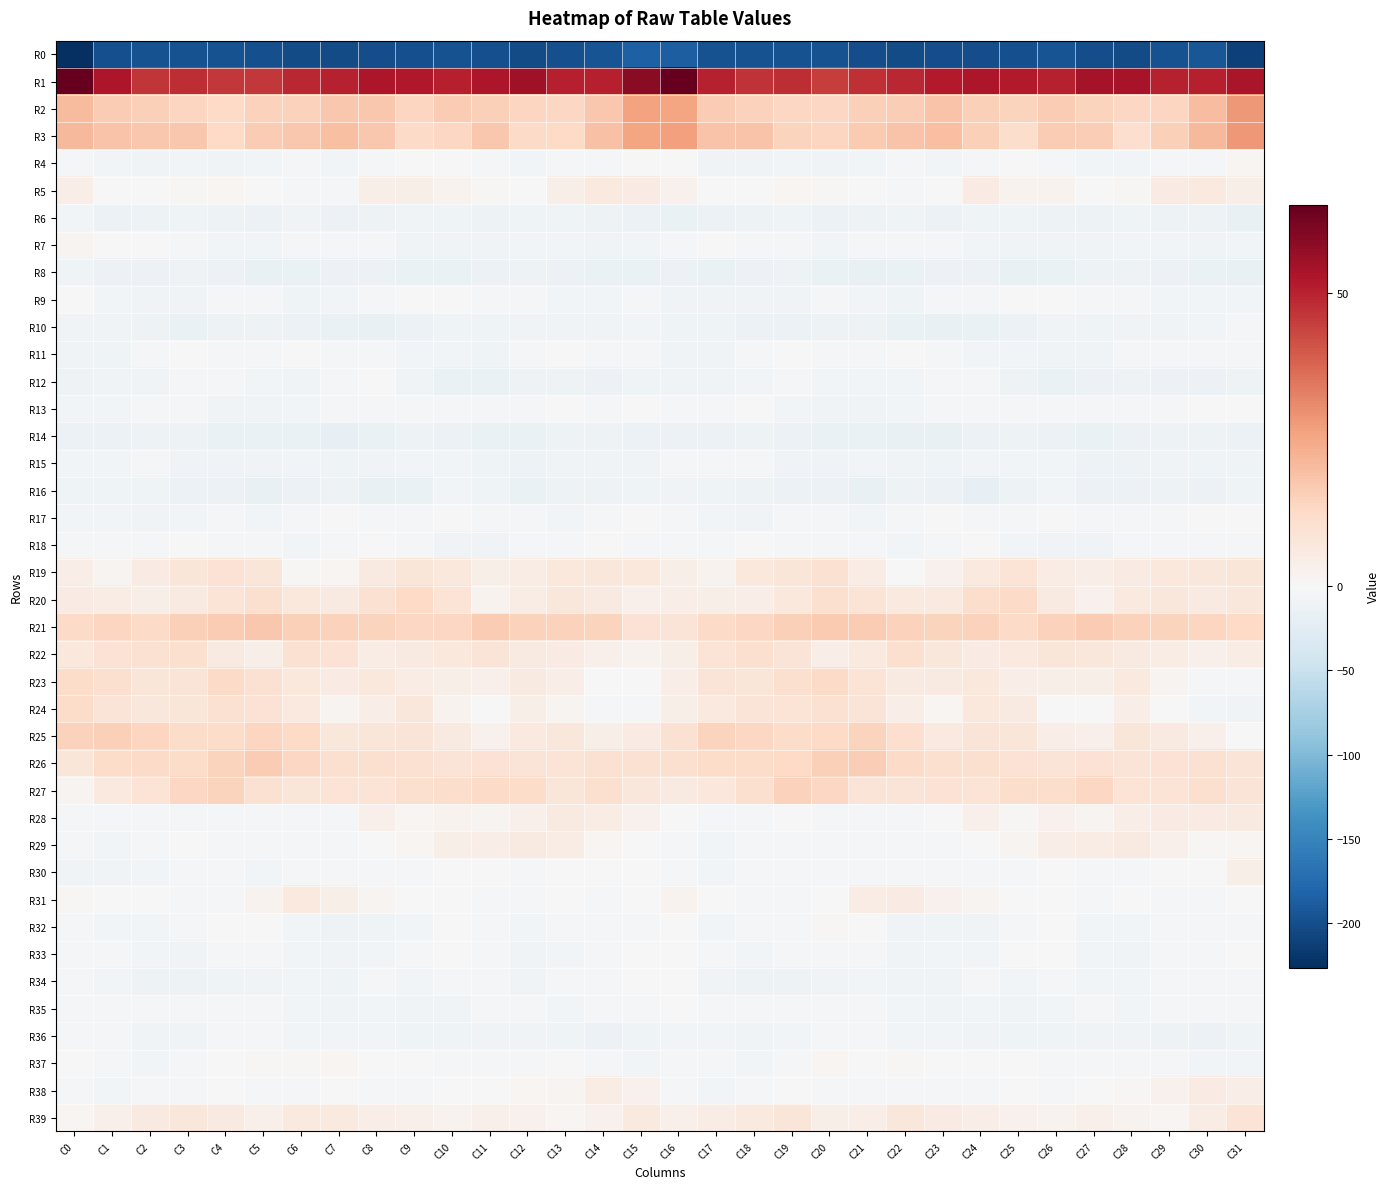

Reading left to right, extract all data points from this chart.

R0: C0=-226.3	C1=-199.7	C2=-197.8	C3=-197.7	C4=-196.4	C5=-198.2	C6=-202.0	C7=-202.0	C8=-201.4	C9=-199.5	C10=-196.3	C11=-198.7	C12=-202.8	C13=-198.8	C14=-194.6	C15=-185.1	C16=-186.5	C17=-197.3	C18=-197.9	C19=-197.2	C20=-196.4	C21=-199.9	C22=-202.3	C23=-201.4	C24=-201.2	C25=-198.3	C26=-196.1	C27=-201.1	C28=-202.3	C29=-196.6	C30=-194.4	C31=-211.3
R1: C0=65.0	C1=52.3	C2=46.6	C3=47.8	C4=45.8	C5=46.2	C6=48.9	C7=50.1	C8=52.5	C9=52.0	C10=50.3	C11=52.5	C12=55.1	C13=50.4	C14=50.4	C15=58.7	C16=64.9	C17=49.8	C18=46.8	C19=47.8	C20=44.9	C21=47.4	C22=49.2	C23=51.4	C24=52.4	C25=51.6	C26=50.3	C27=54.0	C28=53.8	C29=49.9	C30=50.3	C31=53.1
R2: C0=20.8	C1=16.7	C2=15.4	C3=14.0	C4=13.0	C5=15.1	C6=15.1	C7=17.7	C8=17.3	C9=14.1	C10=16.3	C11=15.5	C12=13.7	C13=13.2	C14=17.3	C15=26.3	C16=25.7	C17=16.7	C18=15.0	C19=13.3	C20=13.5	C21=15.5	C22=15.8	C23=18.5	C24=15.5	C25=14.7	C26=16.4	C27=14.5	C28=13.7	C29=14.0	C30=20.1	C31=28.1
R3: C0=20.8	C1=18.6	C2=17.7	C3=17.3	C4=12.8	C5=16.7	C6=17.3	C7=19.6	C8=17.4	C9=12.3	C10=13.7	C11=17.8	C12=12.3	C13=12.8	C14=19.2	C15=25.6	C16=26.5	C17=18.4	C18=18.6	C19=14.5	C20=14.1	C21=17.0	C22=18.4	C23=19.3	C24=15.5	C25=11.2	C26=16.4	C27=16.2	C28=11.0	C29=15.5	C30=21.1	C31=28.0
R4: C0=-2.1	C1=-6.0	C2=-8.6	C3=-6.8	C4=-7.7	C5=-6.6	C6=-5.2	C7=-5.6	C8=-4.5	C9=-0.7	C10=-1.3	C11=-4.4	C12=-5.8	C13=-4.6	C14=-4.0	C15=-1.0	C16=-1.4	C17=-7.2	C18=-7.7	C19=-7.0	C20=-7.6	C21=-6.3	C22=-4.9	C23=-5.8	C24=-3.1	C25=-0.4	C26=-2.0	C27=-5.5	C28=-5.6	C29=-4.1	C30=-3.1	C31=1.1
R5: C0=4.1	C1=0.3	C2=-0.7	C3=0.9	C4=1.1	C5=0.1	C6=-3.6	C7=-3.4	C8=3.8	C9=3.8	C10=2.4	C11=0.7	C12=-0.1	C13=3.6	C14=6.4	C15=5.2	C16=3.0	C17=-0.3	C18=-0.4	C19=1.3	C20=1.0	C21=-1.3	C22=-4.1	C23=-1.2	C24=5.3	C25=2.3	C26=2.4	C27=-0.4	C28=1.0	C29=5.1	C30=6.5	C31=4.0
R6: C0=-6.6	C1=-12.8	C2=-11.6	C3=-9.6	C4=-12.3	C5=-13.3	C6=-8.7	C7=-12.4	C8=-11.9	C9=-8.8	C10=-10.1	C11=-11.7	C12=-10.0	C13=-10.2	C14=-11.9	C15=-13.5	C16=-14.5	C17=-13.3	C18=-10.7	C19=-10.3	C20=-13.4	C21=-11.5	C22=-9.0	C23=-13.3	C24=-10.5	C25=-8.9	C26=-11.0	C27=-11.6	C28=-9.5	C29=-11.1	C30=-11.9	C31=-17.6
R7: C0=1.8	C1=-0.2	C2=-1.2	C3=-3.7	C4=-5.6	C5=-5.8	C6=-3.1	C7=-2.2	C8=-4.9	C9=-7.1	C10=-7.5	C11=-8.3	C12=-6.9	C13=-5.6	C14=-7.4	C15=-5.8	C16=-3.3	C17=-0.7	C18=-2.5	C19=-4.3	C20=-6.2	C21=-5.0	C22=-2.0	C23=-3.0	C24=-5.8	C25=-7.7	C26=-7.5	C27=-8.6	C28=-5.9	C29=-6.2	C30=-7.6	C31=-6.7
R8: C0=-8.9	C1=-13.1	C2=-13.5	C3=-11.8	C4=-12.9	C5=-16.5	C6=-15.8	C7=-13.2	C8=-12.5	C9=-15.5	C10=-15.9	C11=-12.8	C12=-10.9	C13=-13.1	C14=-14.3	C15=-15.5	C16=-13.8	C17=-14.6	C18=-12.7	C19=-11.5	C20=-14.6	C21=-17.1	C22=-14.6	C23=-12.5	C24=-13.3	C25=-16.4	C26=-14.7	C27=-11.6	C28=-12.0	C29=-13.1	C30=-15.8	C31=-17.3
R9: C0=-1.0	C1=-6.5	C2=-7.9	C3=-8.5	C4=-4.4	C5=-4.4	C6=-9.6	C7=-5.9	C8=-3.4	C9=-1.5	C10=0.2	C11=-3.2	C12=-2.9	C13=-6.4	C14=-6.4	C15=-4.7	C16=-7.1	C17=-8.3	C18=-8.2	C19=-7.3	C20=-3.3	C21=-6.9	C22=-8.9	C23=-4.3	C24=-3.2	C25=0.0	C26=-0.8	C27=-3.4	C28=-4.0	C29=-6.8	C30=-6.1	C31=-5.8
R10: C0=-8.7	C1=-8.7	C2=-11.4	C3=-14.4	C4=-12.0	C5=-11.1	C6=-13.2	C7=-15.6	C8=-16.0	C9=-14.0	C10=-9.6	C11=-9.1	C12=-8.4	C13=-8.1	C14=-8.1	C15=-6.2	C16=-9.4	C17=-9.9	C18=-13.6	C19=-13.4	C20=-11.6	C21=-11.4	C22=-14.3	C23=-16.2	C24=-15.5	C25=-12.6	C26=-8.6	C27=-9.3	C28=-8.1	C29=-8.3	C30=-7.1	C31=-3.7
R11: C0=-7.9	C1=-8.9	C2=-4.1	C3=-0.2	C4=-4.0	C5=-3.5	C6=-0.1	C7=-2.0	C8=-5.2	C9=-5.7	C10=-6.5	C11=-9.4	C12=-4.8	C13=-1.4	C14=-3.7	C15=-4.2	C16=-7.6	C17=-8.2	C18=-2.1	C19=-1.2	C20=-4.8	C21=-1.8	C22=0.0	C23=-3.6	C24=-5.6	C25=-5.4	C26=-7.8	C27=-8.7	C28=-2.9	C29=-2.1	C30=-3.7	C31=-3.6
R12: C0=-11.2	C1=-10.5	C2=-7.5	C3=-2.3	C4=-4.9	C5=-5.9	C6=-7.3	C7=-4.6	C8=-1.2	C9=-8.6	C10=-14.7	C11=-14.6	C12=-12.3	C13=-11.3	C14=-13.9	C15=-10.4	C16=-9.1	C17=-9.9	C18=-5.4	C19=-2.8	C20=-5.7	C21=-6.1	C22=-6.8	C23=-2.8	C24=-2.9	C25=-11.7	C26=-15.2	C27=-13.9	C28=-11.2	C29=-12.6	C30=-12.9	C31=-10.7
R13: C0=-5.5	C1=-5.4	C2=-1.8	C3=-3.1	C4=-8.4	C5=-7.7	C6=-6.8	C7=-5.2	C8=-3.3	C9=-4.0	C10=-4.7	C11=-4.2	C12=-2.6	C13=-1.2	C14=-2.2	C15=-1.0	C16=-2.1	C17=-4.1	C18=-1.4	C19=-5.5	C20=-8.5	C21=-7.2	C22=-6.6	C23=-4.0	C24=-3.5	C25=-4.5	C26=-4.7	C27=-3.5	C28=-1.9	C29=-1.8	C30=-1.4	C31=-0.4
R14: C0=-12.7	C1=-13.2	C2=-12.0	C3=-12.2	C4=-15.3	C5=-15.0	C6=-15.9	C7=-17.9	C8=-14.9	C9=-11.9	C10=-12.5	C11=-14.3	C12=-14.4	C13=-11.5	C14=-12.3	C15=-13.1	C16=-12.9	C17=-12.9	C18=-11.7	C19=-13.2	C20=-15.7	C21=-14.6	C22=-17.1	C23=-17.4	C24=-13.2	C25=-12.0	C26=-12.9	C27=-15.2	C28=-13.1	C29=-11.8	C30=-12.4	C31=-13.4
R15: C0=-5.4	C1=-5.7	C2=-4.4	C3=-7.6	C4=-8.6	C5=-7.3	C6=-5.7	C7=-9.9	C8=-8.3	C9=-5.8	C10=-5.3	C11=-9.0	C12=-11.6	C13=-8.6	C14=-8.3	C15=-7.8	C16=-3.1	C17=-4.8	C18=-5.1	C19=-8.8	C20=-8.3	C21=-6.1	C22=-7.4	C23=-9.9	C24=-7.1	C25=-5.6	C26=-5.9	C27=-11.0	C28=-10.8	C29=-7.8	C30=-9.8	C31=-9.5
R16: C0=-10.5	C1=-10.3	C2=-9.6	C3=-12.8	C4=-12.9	C5=-16.4	C6=-14.1	C7=-11.7	C8=-17.6	C9=-14.3	C10=-6.4	C11=-9.9	C12=-14.3	C13=-11.6	C14=-12.1	C15=-9.2	C16=-7.9	C17=-9.3	C18=-10.7	C19=-13.1	C20=-13.9	C21=-16.5	C22=-12.3	C23=-13.3	C24=-18.0	C25=-11.0	C26=-6.1	C27=-12.8	C28=-13.5	C29=-11.0	C30=-13.0	C31=-9.2
R17: C0=-5.9	C1=-6.5	C2=-7.3	C3=-5.5	C4=-3.8	C5=-5.4	C6=-4.3	C7=-1.5	C8=-3.7	C9=-3.5	C10=-0.1	C11=-3.1	C12=-4.5	C13=-5.8	C14=-2.4	C15=-0.7	C16=-3.7	C17=-6.7	C18=-7.2	C19=-4.0	C20=-4.3	C21=-5.5	C22=-3.3	C23=-1.5	C24=-4.4	C25=-2.0	C26=-0.4	C27=-4.7	C28=-4.4	C29=-5.0	C30=-1.5	C31=-1.1
R18: C0=-5.0	C1=-4.4	C2=-2.8	C3=-1.4	C4=-4.1	C5=-3.6	C6=-6.5	C7=-4.4	C8=-1.2	C9=-4.5	C10=-8.0	C11=-8.6	C12=-5.1	C13=-4.4	C14=-1.7	C15=-3.0	C16=-4.5	C17=-4.0	C18=-1.7	C19=-2.5	C20=-3.8	C21=-4.7	C22=-6.4	C23=-3.0	C24=-1.7	C25=-6.2	C26=-8.7	C27=-7.4	C28=-4.7	C29=-3.0	C30=-2.2	C31=-3.5
R19: C0=4.4	C1=1.7	C2=5.2	C3=7.6	C4=9.5	C5=7.7	C6=0.6	C7=1.1	C8=5.7	C9=8.0	C10=6.6	C11=3.8	C12=4.8	C13=6.6	C14=7.4	C15=6.9	C16=3.9	C17=2.4	C18=6.7	C19=8.0	C20=9.8	C21=4.8	C22=-0.3	C23=2.9	C24=6.3	C25=8.8	C26=4.8	C27=4.2	C28=5.3	C29=7.0	C30=7.6	C31=7.7
R20: C0=5.6	C1=4.9	C2=3.9	C3=6.0	C4=8.9	C5=10.2	C6=7.1	C7=5.6	C8=9.7	C9=12.7	C10=8.9	C11=2.5	C12=5.1	C13=7.6	C14=6.0	C15=3.5	C16=4.6	C17=4.0	C18=4.4	C19=6.9	C20=10.2	C21=9.0	C22=6.2	C23=6.6	C24=11.3	C25=12.5	C26=5.6	C27=2.7	C28=6.5	C29=7.2	C30=5.8	C31=7.6
R21: C0=12.7	C1=13.8	C2=12.6	C3=15.5	C4=16.4	C5=17.4	C6=15.3	C7=15.0	C8=14.6	C9=13.5	C10=13.6	C11=16.7	C12=14.9	C13=14.8	C14=14.3	C15=9.4	C16=8.6	C17=12.6	C18=13.5	C19=15.7	C20=17.2	C21=16.7	C22=15.1	C23=14.7	C24=14.8	C25=12.7	C26=15.0	C27=16.3	C28=14.8	C29=14.5	C30=14.0	C31=12.8
R22: C0=7.0	C1=9.5	C2=9.8	C3=10.3	C4=5.7	C5=4.0	C6=9.8	C7=9.2	C8=5.1	C9=6.0	C10=6.7	C11=8.3	C12=6.0	C13=5.3	C14=3.5	C15=2.3	C16=3.8	C17=8.9	C18=10.5	C19=8.6	C20=4.3	C21=6.2	C22=10.3	C23=7.5	C24=5.2	C25=6.2	C26=7.8	C27=7.3	C28=5.7	C29=4.6	C30=3.1	C31=4.7
R23: C0=12.0	C1=10.2	C2=7.9	C3=8.6	C4=12.6	C5=10.0	C6=7.0	C7=5.2	C8=6.7	C9=5.1	C10=3.7	C11=3.5	C12=6.0	C13=4.3	C14=-1.4	C15=-0.4	C16=4.5	C17=8.2	C18=7.8	C19=10.4	C20=12.3	C21=8.8	C22=5.8	C23=5.6	C24=6.8	C25=4.1	C26=3.9	C27=3.8	C28=6.4	C29=2.0	C30=-2.4	C31=-3.0
R24: C0=11.7	C1=8.5	C2=7.4	C3=8.0	C4=9.7	C5=9.4	C6=6.1	C7=1.7	C8=4.3	C9=7.1	C10=2.5	C11=-1.0	C12=3.9	C13=1.8	C14=-4.7	C15=-2.4	C16=4.0	C17=6.4	C18=8.2	C19=8.7	C20=9.9	C21=8.4	C22=4.3	C23=1.3	C24=6.8	C25=5.9	C26=0.5	C27=0.3	C28=4.5	C29=-0.9	C30=-5.7	C31=-8.6
R25: C0=14.8	C1=15.4	C2=14.0	C3=12.0	C4=12.2	C5=14.2	C6=12.8	C7=7.4	C8=7.8	C9=8.3	C10=6.0	C11=3.0	C12=6.3	C13=7.6	C14=3.8	C15=5.1	C16=9.8	C17=14.3	C18=13.4	C19=11.9	C20=12.7	C21=14.6	C22=10.9	C23=6.6	C24=8.5	C25=8.0	C26=4.4	C27=3.3	C28=8.0	C29=6.0	C30=3.2	C31=-0.2
R26: C0=8.0	C1=12.1	C2=12.5	C3=12.1	C4=14.5	C5=16.5	C6=13.7	C7=10.5	C8=10.3	C9=10.1	C10=8.3	C11=9.3	C12=8.6	C13=8.8	C14=10.0	C15=10.1	C16=10.2	C17=12.2	C18=12.1	C19=12.8	C20=15.7	C21=15.9	C22=12.3	C23=10.3	C24=10.5	C25=9.3	C26=8.3	C27=9.3	C28=8.4	C29=9.3	C30=10.1	C31=8.5
R27: C0=1.8	C1=6.3	C2=9.0	C3=13.3	C4=14.6	C5=10.0	C6=8.0	C7=9.0	C8=8.8	C9=10.4	C10=11.7	C11=12.5	C12=11.7	C13=8.0	C14=10.4	C15=7.5	C16=5.7	C17=7.1	C18=10.2	C19=14.8	C20=13.4	C21=8.3	C22=8.5	C23=9.2	C24=8.9	C25=11.4	C26=11.5	C27=13.5	C28=9.1	C29=8.9	C30=10.5	C31=8.3
R28: C0=-4.4	C1=-4.9	C2=-3.7	C3=-1.8	C4=-1.9	C5=-4.5	C6=-4.6	C7=-2.4	C8=3.3	C9=1.3	C10=2.4	C11=1.8	C12=3.1	C13=5.8	C14=4.9	C15=2.8	C16=-1.5	C17=-4.9	C18=-2.9	C19=-1.4	C20=-2.6	C21=-4.7	C22=-4.4	C23=-0.0	C24=3.2	C25=0.7	C26=2.9	C27=1.8	C28=4.5	C29=5.3	C30=5.3	C31=5.9
R29: C0=-3.4	C1=-5.7	C2=-4.0	C3=-1.5	C4=-2.7	C5=-2.7	C6=-2.9	C7=-4.3	C8=-0.9	C9=1.4	C10=3.6	C11=4.4	C12=6.0	C13=4.7	C14=1.1	C15=-1.4	C16=-3.8	C17=-5.4	C18=-2.7	C19=-1.8	C20=-2.9	C21=-2.3	C22=-3.8	C23=-3.6	C24=0.1	C25=1.7	C26=4.5	C27=5.0	C28=5.8	C29=3.2	C30=0.9	C31=1.4
R30: C0=-7.6	C1=-7.5	C2=-5.9	C3=-3.1	C4=-4.0	C5=-5.5	C6=-3.2	C7=-2.3	C8=-4.8	C9=-3.4	C10=-1.4	C11=-1.4	C12=-2.7	C13=-0.4	C14=-0.7	C15=-0.3	C16=-2.1	C17=-6.4	C18=-5.0	C19=-2.7	C20=-5.3	C21=-4.5	C22=-2.4	C23=-3.5	C24=-4.7	C25=-2.5	C26=-0.9	C27=-2.3	C28=-2.1	C29=-0.3	C30=-0.5	C31=3.6
R31: C0=1.0	C1=0.4	C2=-1.6	C3=-2.7	C4=-2.2	C5=2.5	C6=6.4	C7=3.6	C8=1.8	C9=0.2	C10=-1.6	C11=-2.3	C12=-3.1	C13=-0.9	C14=-4.2	C15=-1.5	C16=2.4	C17=0.2	C18=-2.2	C19=-2.8	C20=-0.8	C21=4.7	C22=5.4	C23=2.9	C24=1.6	C25=-1.3	C26=-1.0	C27=-3.8	C28=-1.4	C29=-2.3	C30=-4.6	C31=-1.2
R32: C0=-4.1	C1=-6.3	C2=-5.5	C3=-4.4	C4=0.1	C5=0.2	C6=-5.4	C7=-10.8	C8=-8.9	C9=-5.8	C10=-0.9	C11=-4.5	C12=-6.2	C13=-4.9	C14=-3.6	C15=-2.3	C16=-1.6	C17=-5.8	C18=-5.0	C19=-2.5	C20=0.8	C21=-1.1	C22=-8.8	C23=-9.9	C24=-8.5	C25=-3.2	C26=-1.5	C27=-5.6	C28=-6.1	C29=-3.7	C30=-4.6	C31=-1.9
R33: C0=-2.1	C1=-3.7	C2=-5.3	C3=-7.2	C4=-2.6	C5=-4.2	C6=-5.9	C7=-7.6	C8=-6.4	C9=-3.4	C10=-0.2	C11=-3.9	C12=-8.3	C13=-6.8	C14=-4.7	C15=-0.7	C16=-1.0	C17=-3.5	C18=-6.8	C19=-5.1	C20=-2.8	C21=-4.6	C22=-7.5	C23=-6.8	C24=-6.0	C25=-1.3	C26=-1.1	C27=-5.6	C28=-8.8	C29=-5.2	C30=-4.9	C31=-1.1
R34: C0=-1.8	C1=-6.1	C2=-10.7	C3=-12.1	C4=-9.7	C5=-7.3	C6=-7.0	C7=-9.8	C8=-4.5	C9=-6.0	C10=-5.3	C11=-4.3	C12=-7.1	C13=-4.1	C14=-3.0	C15=-0.7	C16=-1.7	C17=-7.5	C18=-11.5	C19=-11.9	C20=-8.3	C21=-7.0	C22=-8.5	C23=-8.2	C24=-4.2	C25=-6.3	C26=-4.6	C27=-5.4	C28=-6.4	C29=-3.0	C30=-3.6	C31=-4.5
R35: C0=-3.2	C1=-3.6	C2=-5.0	C3=-2.7	C4=-4.1	C5=-2.8	C6=-5.4	C7=-8.7	C8=-6.4	C9=-7.5	C10=-7.7	C11=-3.0	C12=-4.9	C13=-5.9	C14=-5.1	C15=-2.8	C16=-1.3	C17=-4.3	C18=-4.2	C19=-2.9	C20=-3.9	C21=-3.2	C22=-6.9	C23=-8.4	C24=-6.1	C25=-8.2	C26=-6.1	C27=-2.8	C28=-6.1	C29=-5.0	C30=-5.3	C31=-4.6
R36: C0=-2.0	C1=-3.8	C2=-8.2	C3=-7.6	C4=-4.0	C5=-3.8	C6=-5.4	C7=-6.9	C8=-6.7	C9=-8.9	C10=-10.3	C11=-8.7	C12=-7.7	C13=-9.9	C14=-13.8	C15=-10.5	C16=-5.5	C17=-5.7	C18=-8.6	C19=-6.2	C20=-3.3	C21=-4.5	C22=-6.3	C23=-6.7	C24=-7.6	C25=-9.7	C26=-9.7	C27=-8.1	C28=-7.7	C29=-11.9	C30=-13.3	C31=-9.1
R37: C0=-1.2	C1=-2.1	C2=-6.2	C3=-5.1	C4=0.2	C5=0.8	C6=0.6	C7=1.2	C8=-0.8	C9=-0.4	C10=-2.5	C11=-2.8	C12=-2.7	C13=-1.7	C14=-5.1	C15=-6.3	C16=-2.6	C17=-3.2	C18=-6.9	C19=-3.2	C20=1.1	C21=0.3	C22=1.0	C23=0.5	C24=-0.6	C25=-1.0	C26=-2.7	C27=-2.7	C28=-2.0	C29=-2.8	C30=-6.0	C31=-5.3
R38: C0=-4.6	C1=-5.8	C2=-5.2	C3=-2.6	C4=-1.7	C5=-4.1	C6=-2.8	C7=-1.5	C8=-5.0	C9=-2.5	C10=-1.3	C11=-1.1	C12=1.0	C13=1.9	C14=5.0	C15=2.8	C16=-3.4	C17=-5.5	C18=-4.6	C19=-1.5	C20=-3.0	C21=-4.0	C22=-1.8	C23=-2.7	C24=-4.9	C25=-1.1	C26=-2.0	C27=0.3	C28=0.9	C29=3.0	C30=5.4	C31=4.1
R39: C0=1.4	C1=3.4	C2=6.0	C3=7.5	C4=5.6	C5=3.3	C6=6.5	C7=6.4	C8=4.4	C9=3.3	C10=2.3	C11=3.2	C12=2.6	C13=1.3	C14=2.9	C15=6.4	C16=3.1	C17=5.0	C18=6.1	C19=7.7	C20=3.9	C21=4.5	C22=7.3	C23=5.4	C24=4.1	C25=2.7	C26=2.3	C27=3.3	C28=2.5	C29=1.2	C30=4.7	C31=8.8